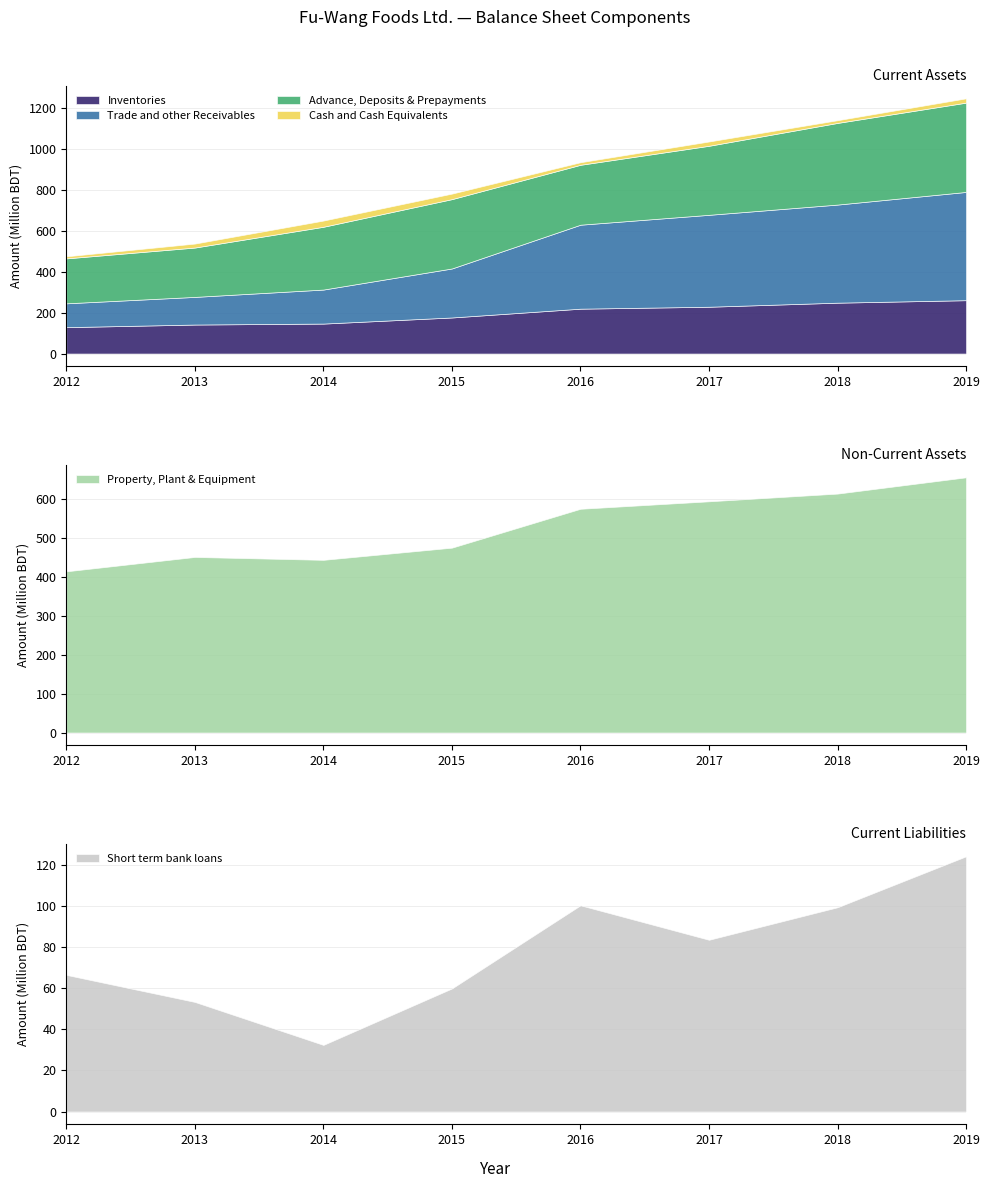

True or false: Advance, Deposits & Prepayments and Property, Plant & Equipment cross at least once.

False